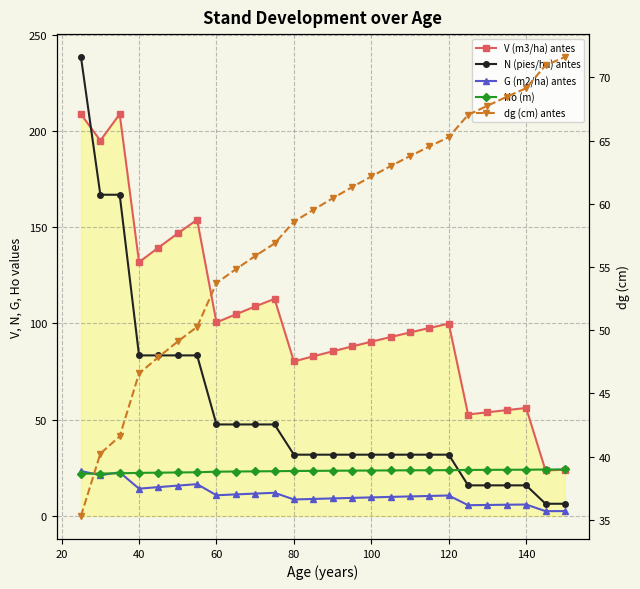

What are all the series names shown in the legend?

V (m3/ha) antes, N (pies/ha) antes, G (m2/ha) antes, Ho (m), dg (cm) antes